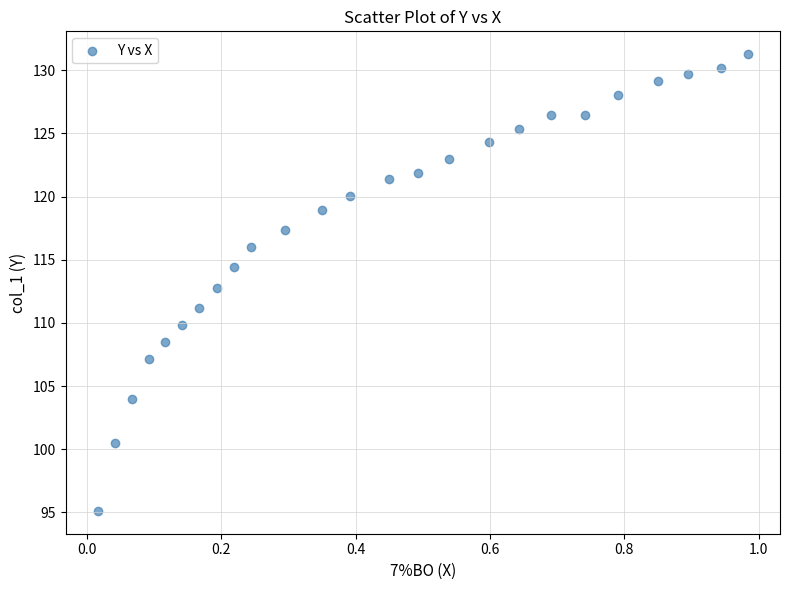

What is the range of Y values (max minus min)?

36.2